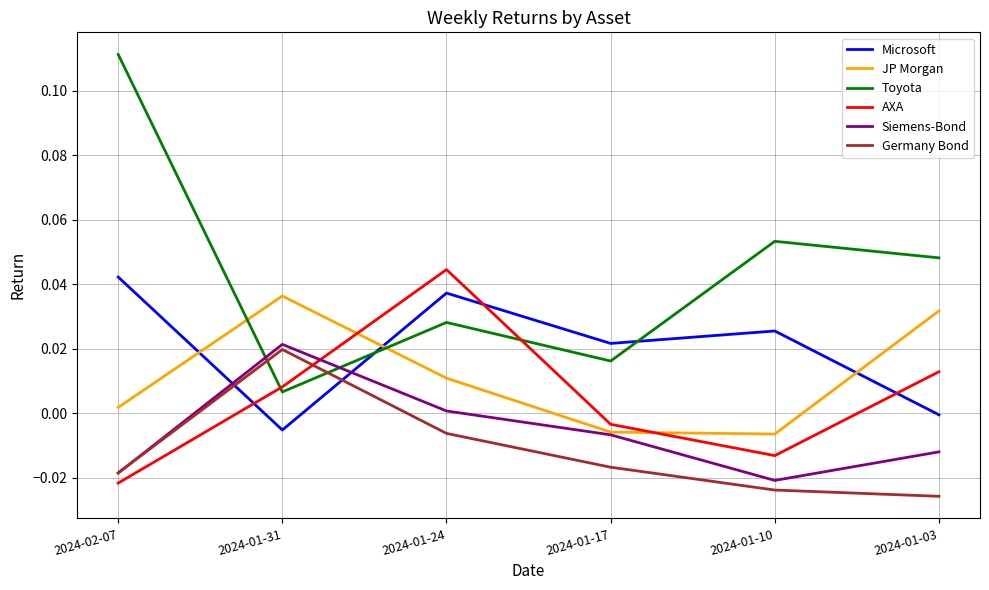

How many positive values does the Siemens-Bond series have?

2